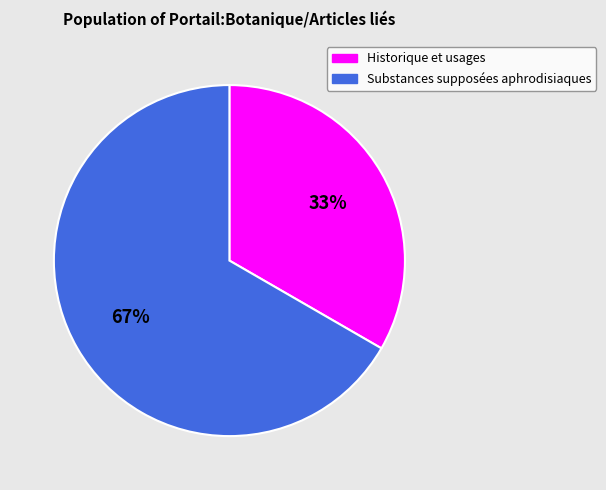

What percentage is the Historique et usages slice, to the nearest percent?

33%